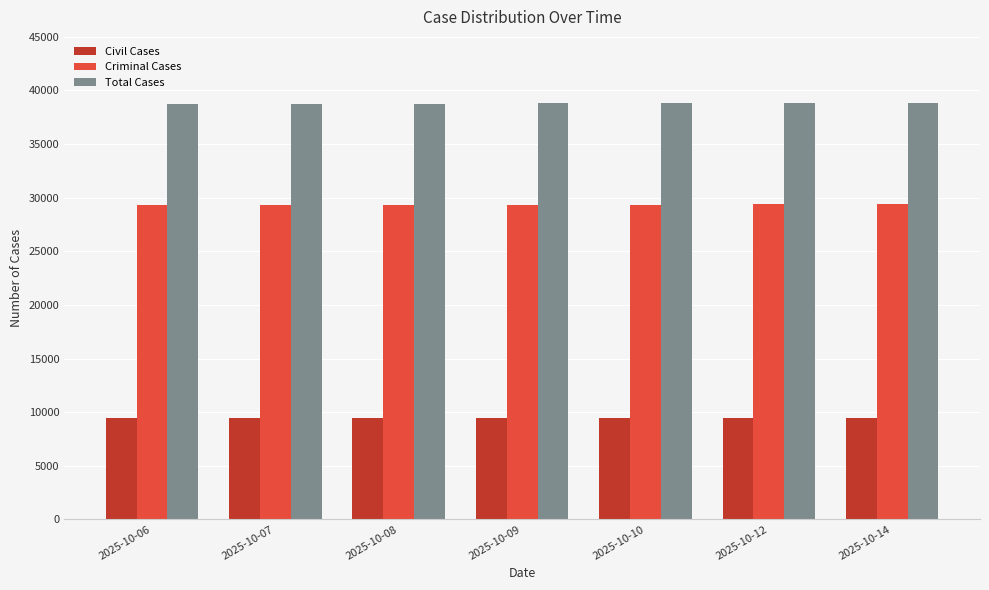

What is the spread (max minus min) of values at 2025-10-14?

29398